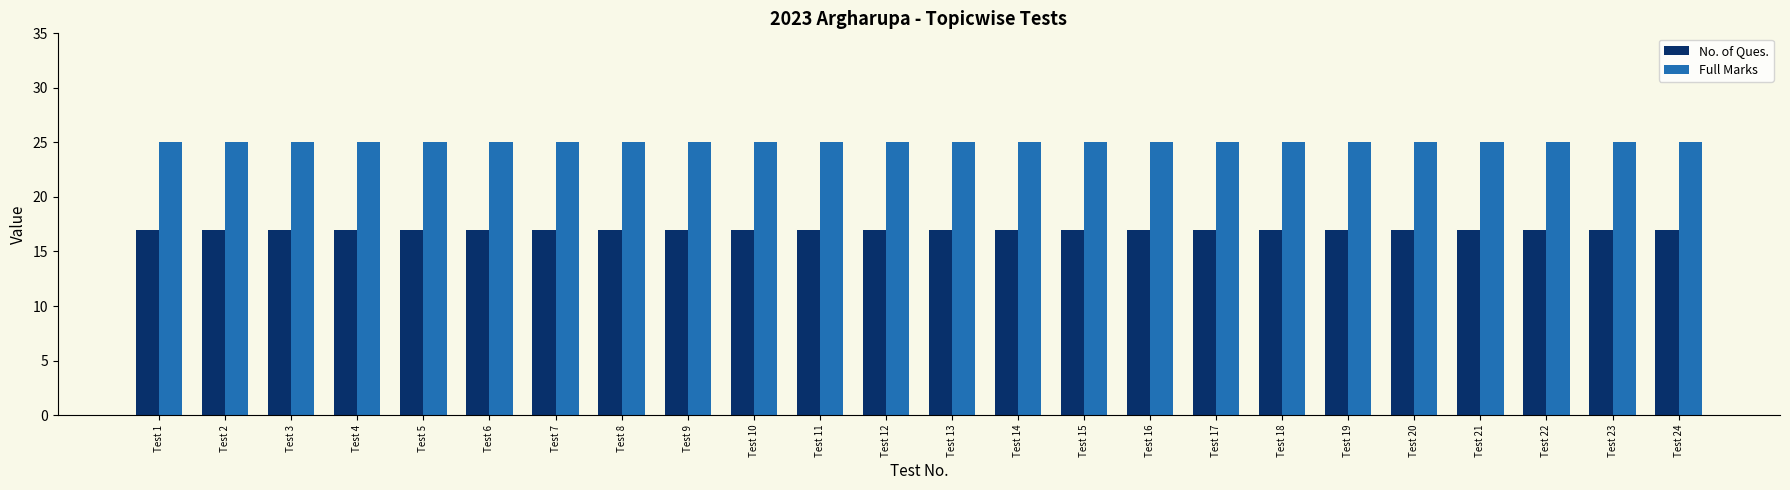

How many series are shown in this chart?

2